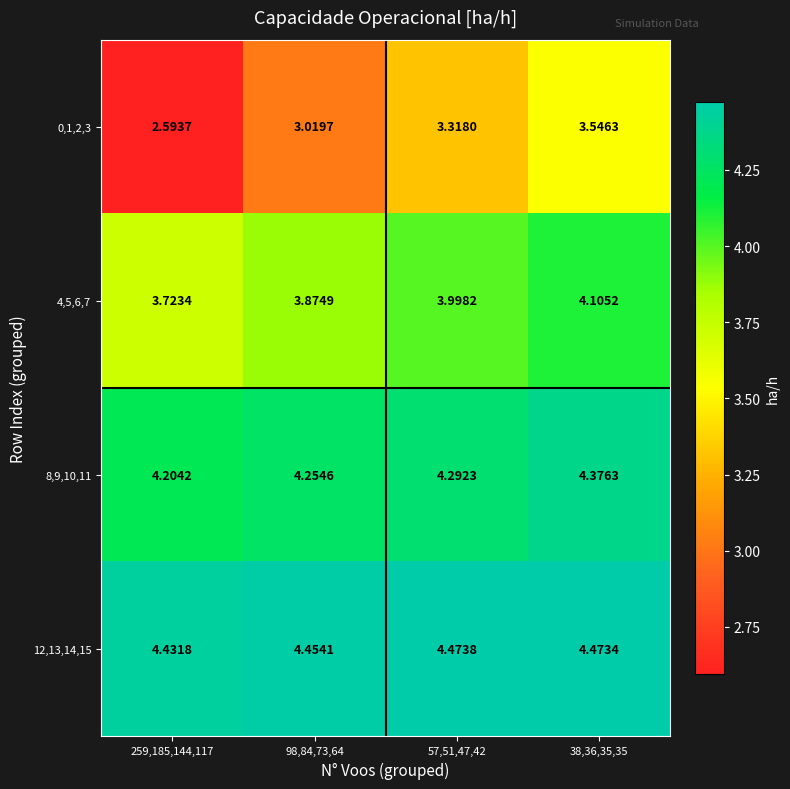

List the series in order of their peak value, lowest first.

0,1,2,3, 4,5,6,7, 8,9,10,11, 12,13,14,15